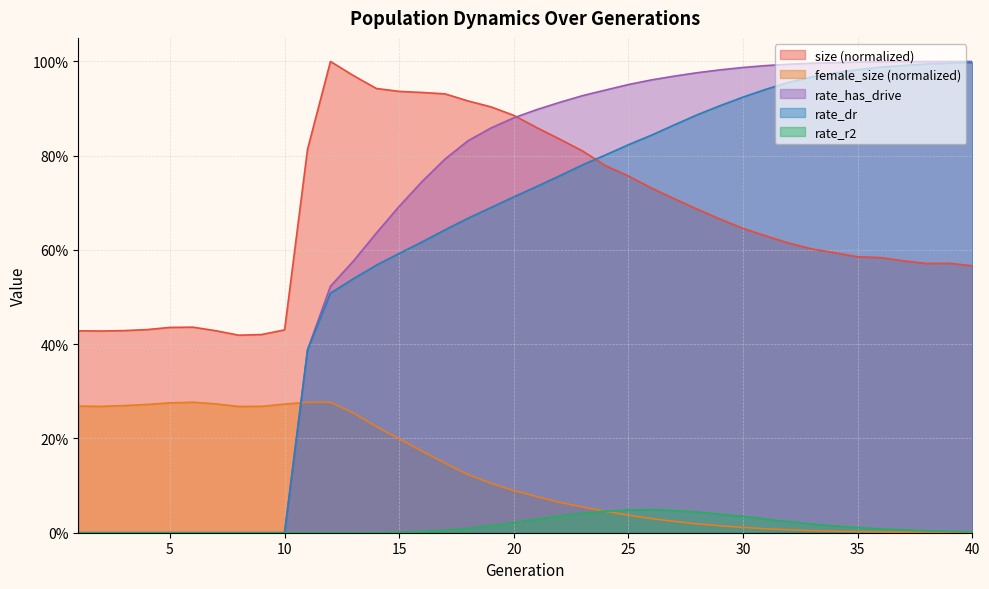

True or false: rate_r2 and size cross at least once.

False